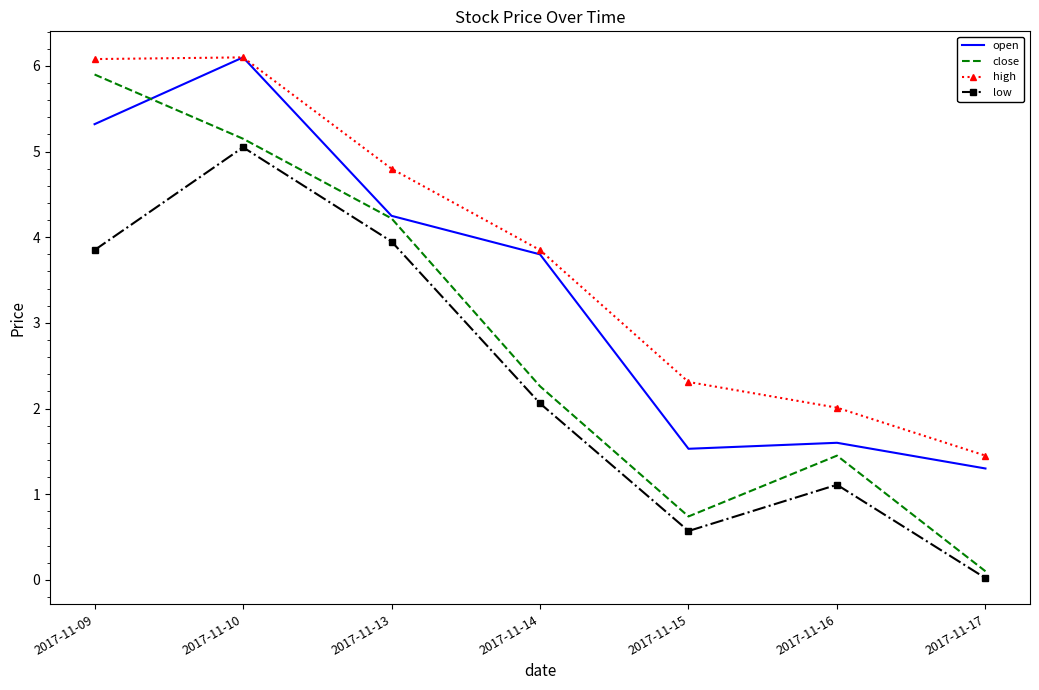

What is the difference between the open values at 2017-11-14 and 2017-11-16?

2.2